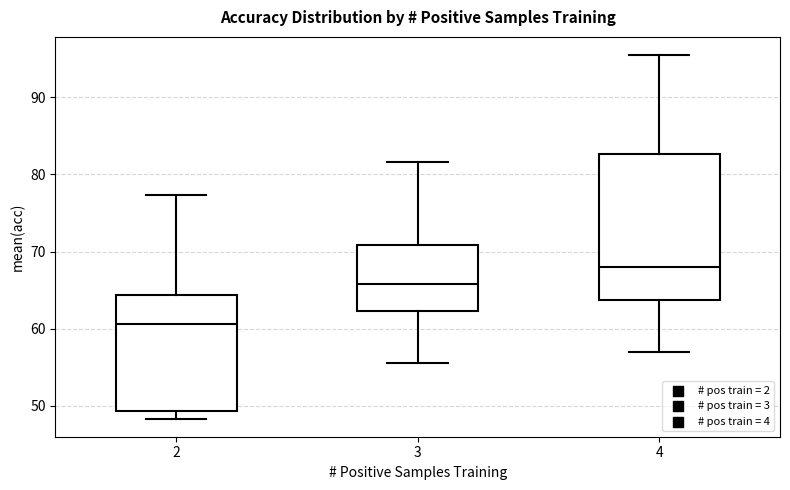

Which box is the tallest, from its lower edge to its upper edge?

4